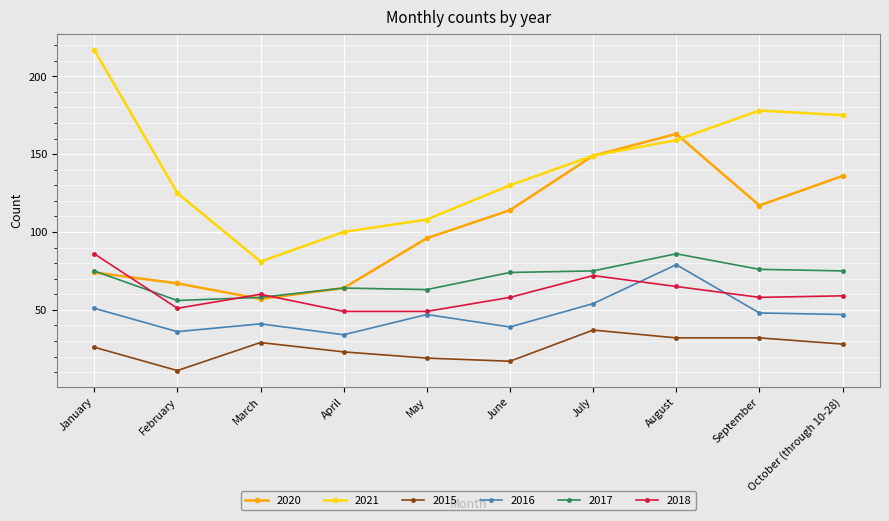

Reading left to right, transcribe all the data shown in this chart.

2020: January=74	February=67	March=57	April=64	May=96	June=114	July=149	August=163	September=117	October (through 10-28)=136
2021: January=217	February=125	March=81	April=100	May=108	June=130	July=149	August=159	September=178	October (through 10-28)=175
2015: January=26	February=11	March=29	April=23	May=19	June=17	July=37	August=32	September=32	October (through 10-28)=28
2016: January=51	February=36	March=41	April=34	May=47	June=39	July=54	August=79	September=48	October (through 10-28)=47
2017: January=75	February=56	March=58	April=64	May=63	June=74	July=75	August=86	September=76	October (through 10-28)=75
2018: January=86	February=51	March=60	April=49	May=49	June=58	July=72	August=65	September=58	October (through 10-28)=59